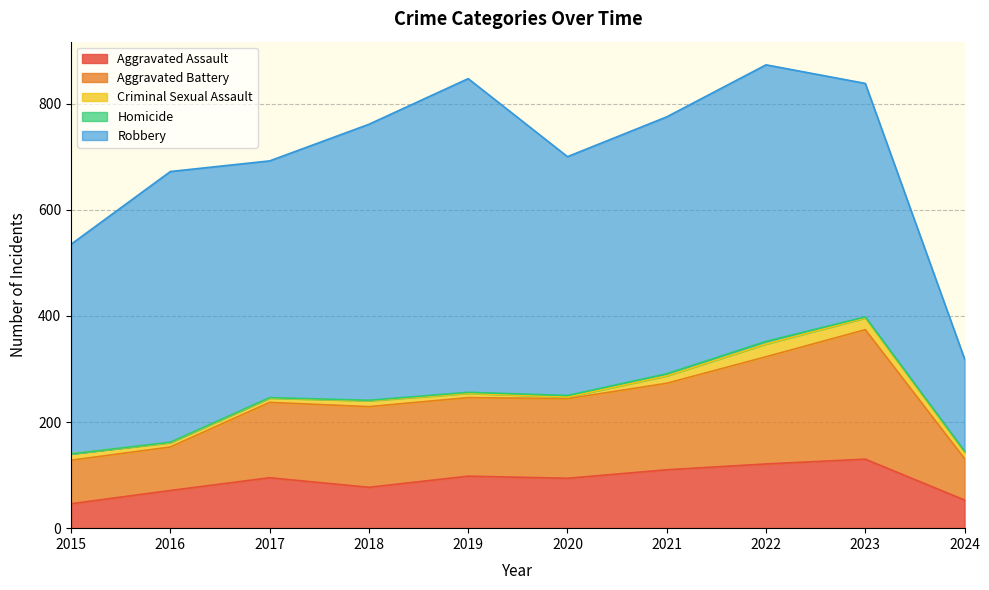

The value of Criminal Sexual Assault at 2015 is 4. True or false?

False